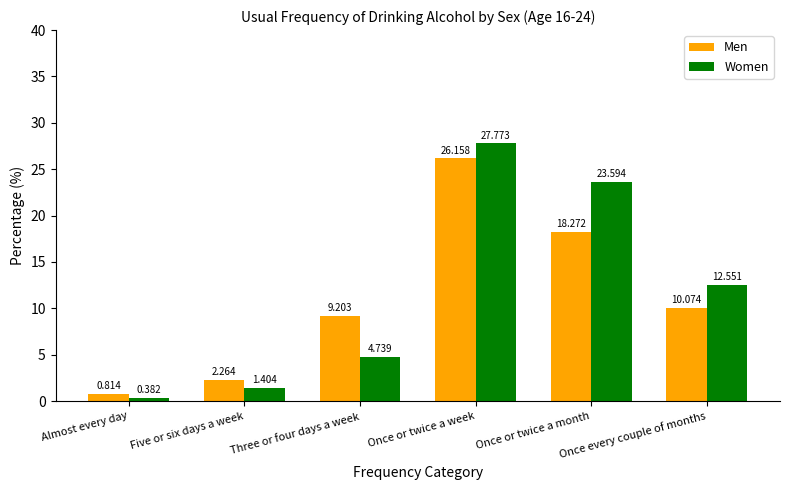

How many series are shown in this chart?

2